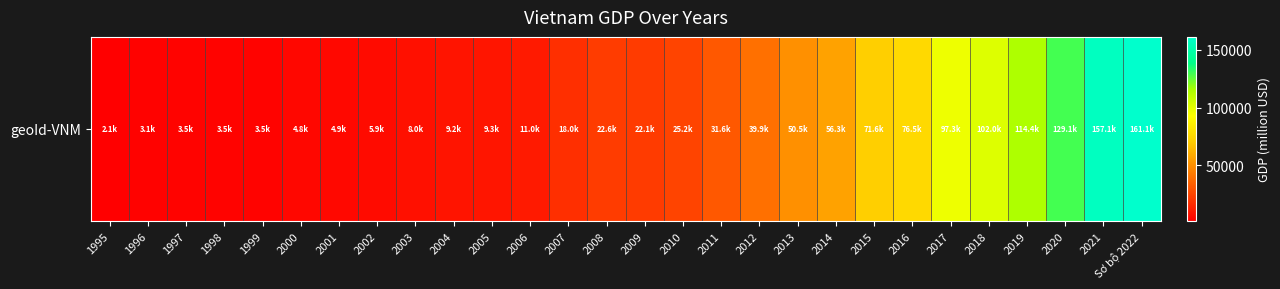

What is the difference between the maximum and minimum values?

158954.0